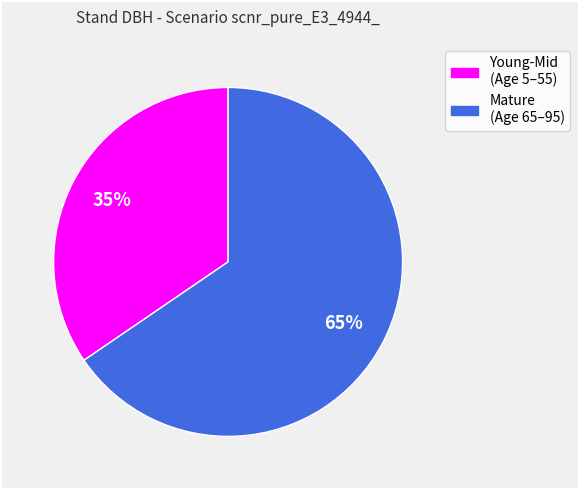

To the nearest percent, what is the average slice percentage?

50%